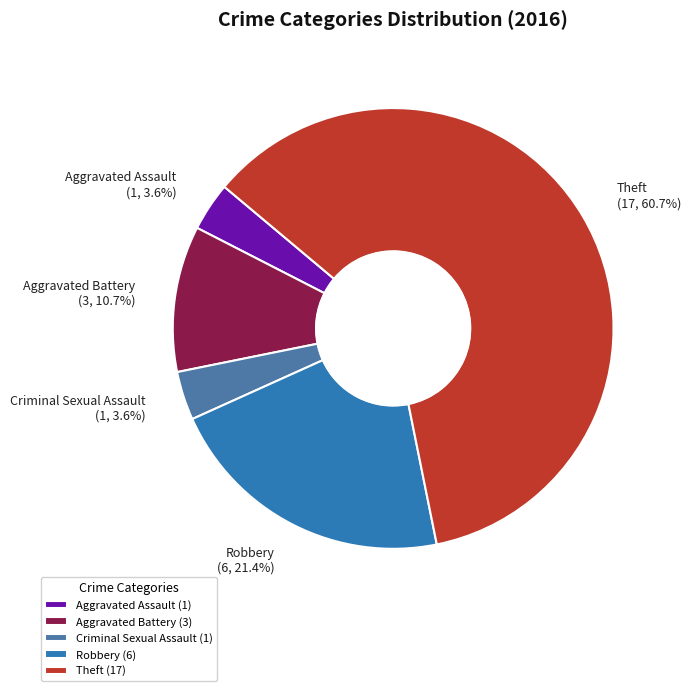

To the nearest percent, what percentage of the pie is Robbery?

21%